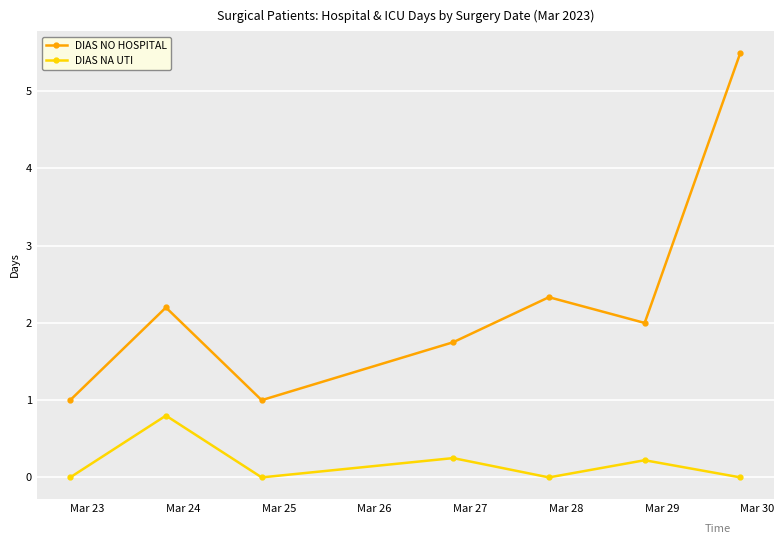

True or false: DIAS NA UTI and DIAS NO HOSPITAL intersect in this chart.

False